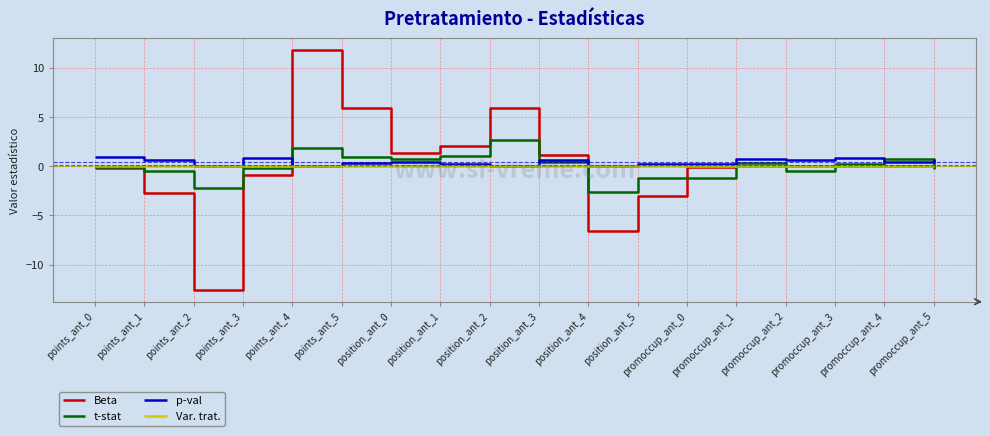

What is the minimum value shown in the chart?

-12.6